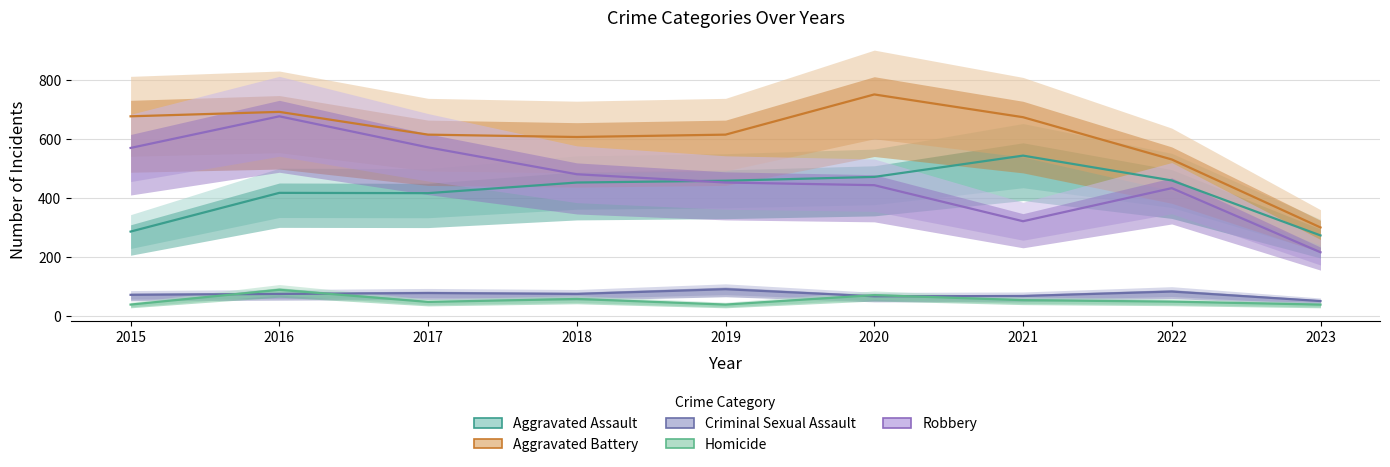

Count the number of data series in this chart.

5